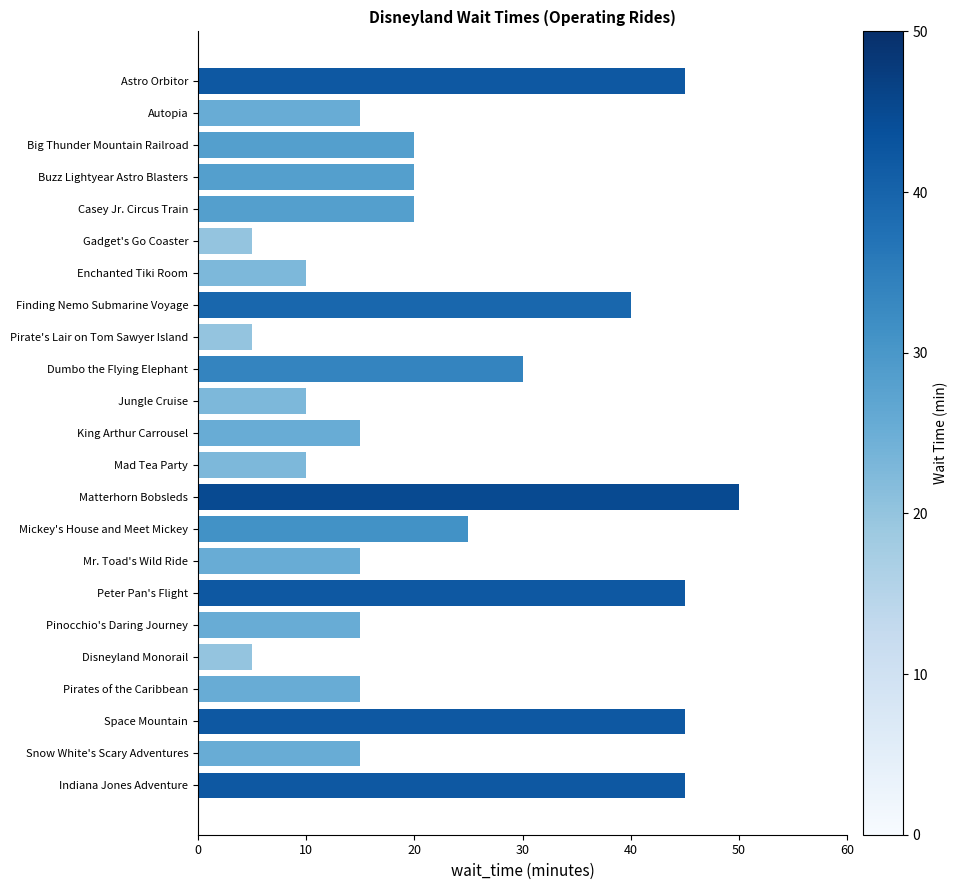

What is the difference between the second highest and minimum values?

40